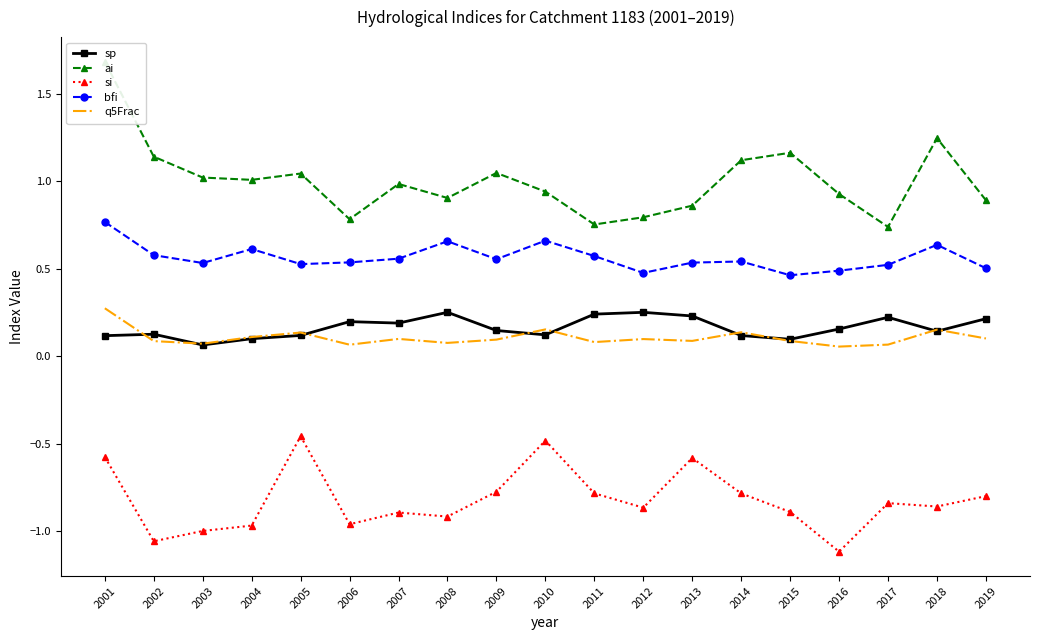

Between 2006 and 2012, which series saw the biggest shift?

si